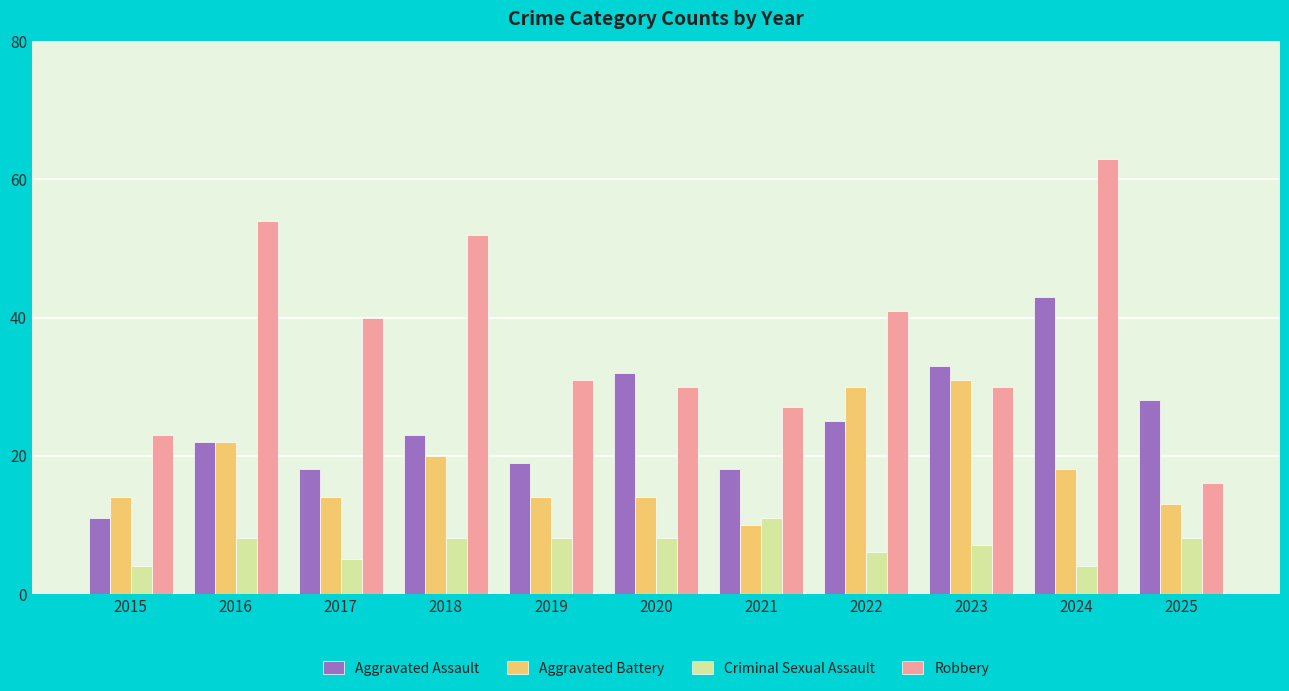

Reading left to right, what are all the values shown in this chart?

Aggravated Assault: 2015=11	2016=22	2017=18	2018=23	2019=19	2020=32	2021=18	2022=25	2023=33	2024=43	2025=28
Aggravated Battery: 2015=14	2016=22	2017=14	2018=20	2019=14	2020=14	2021=10	2022=30	2023=31	2024=18	2025=13
Criminal Sexual Assault: 2015=4	2016=8	2017=5	2018=8	2019=8	2020=8	2021=11	2022=6	2023=7	2024=4	2025=8
Robbery: 2015=23	2016=54	2017=40	2018=52	2019=31	2020=30	2021=27	2022=41	2023=30	2024=63	2025=16